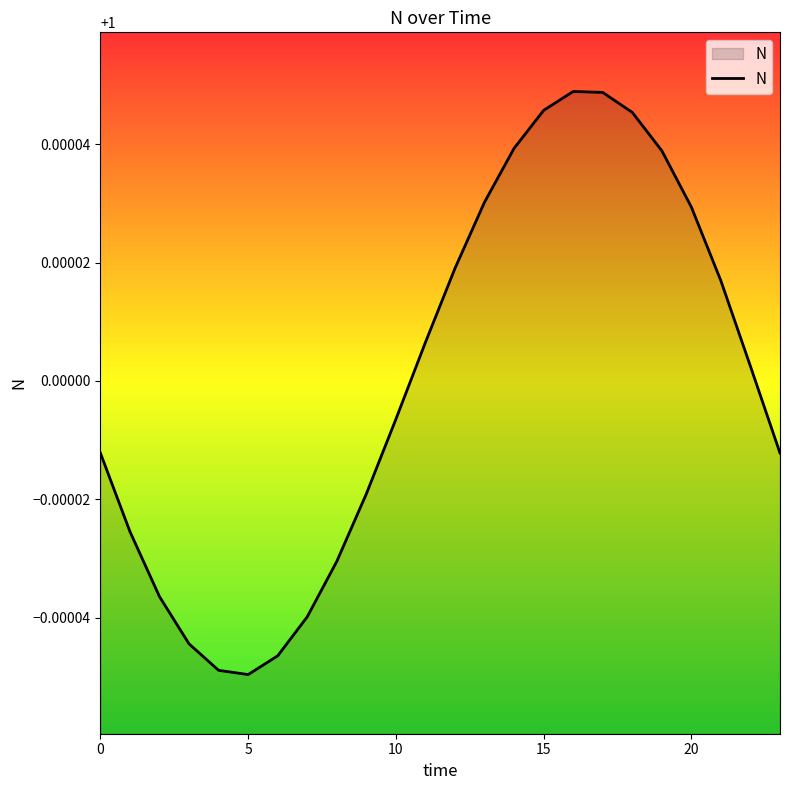

At which category does the data reach its first local peak?

16